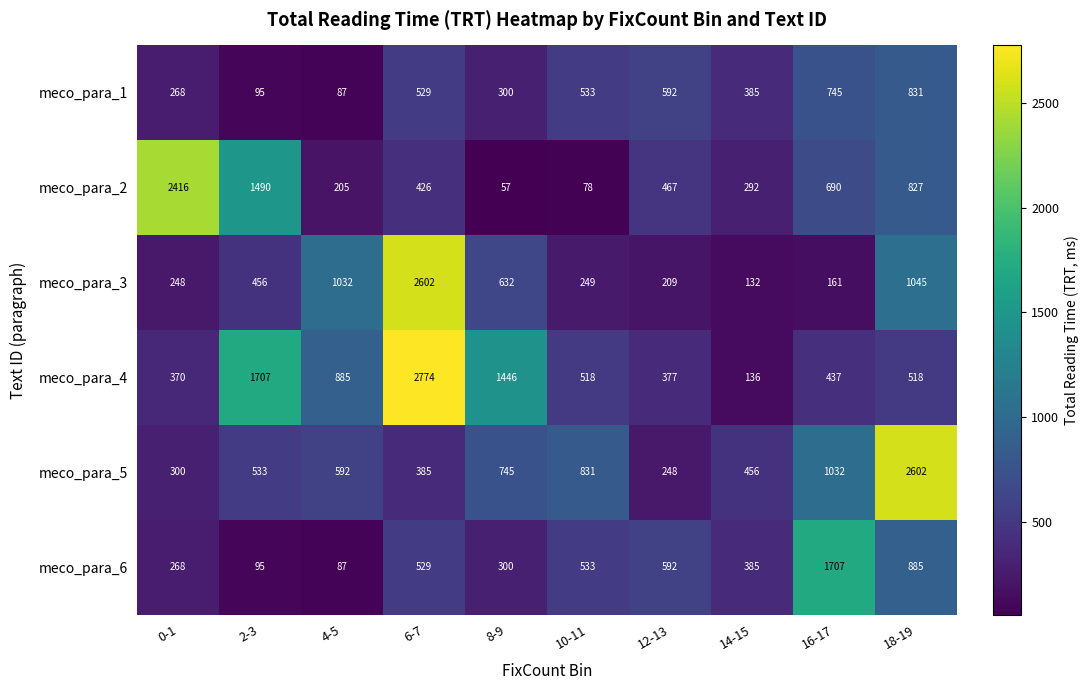

Count the number of data series in this chart.

6